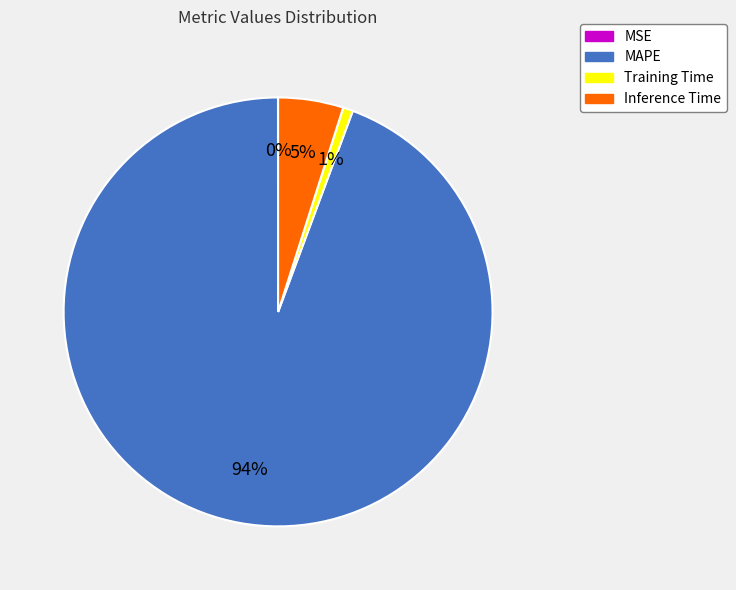

Which has a higher value, Training Time or Inference Time?

Inference Time